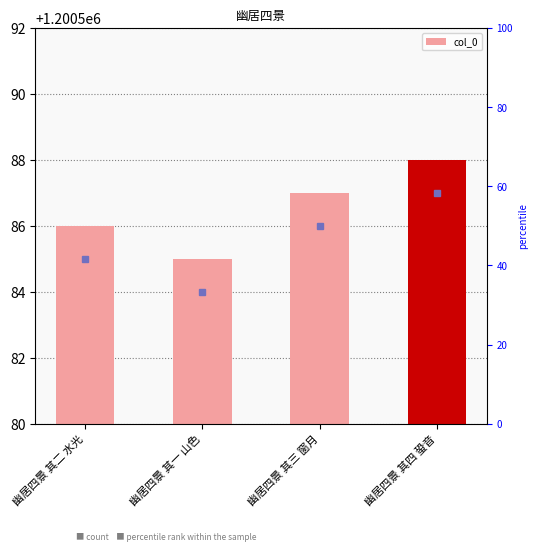

True or false: the data shows 403233 at 幽居四景 其二 水光.

False